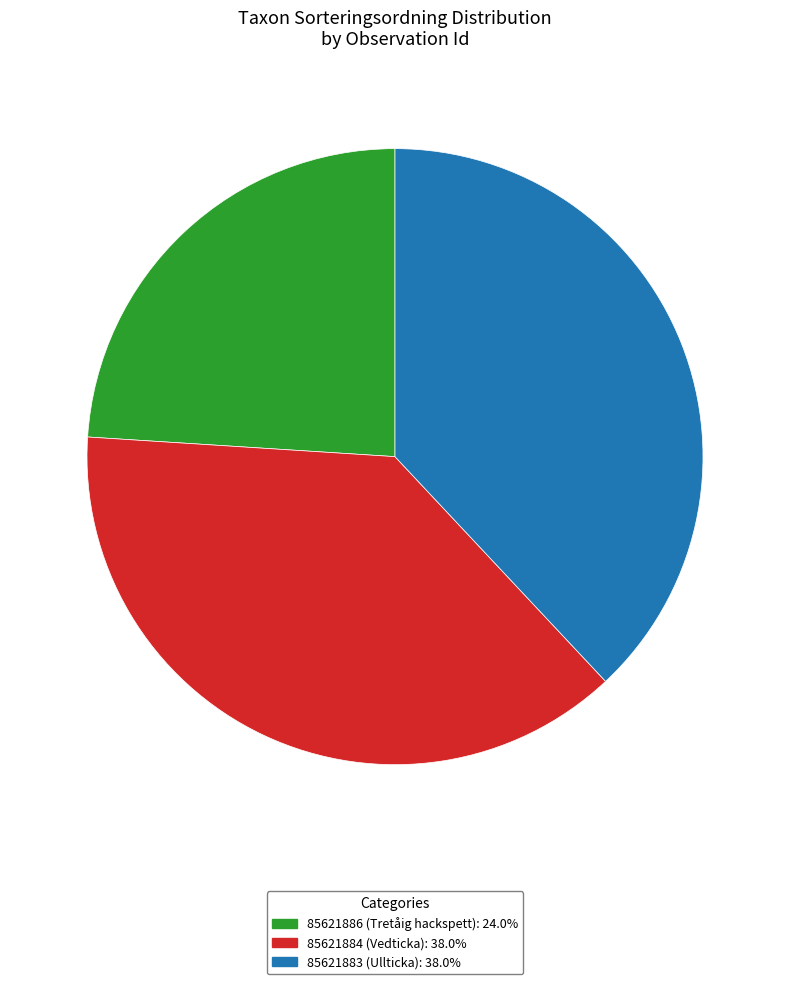

Do 85621886 and 85621884 together represent more than half of the pie?

Yes